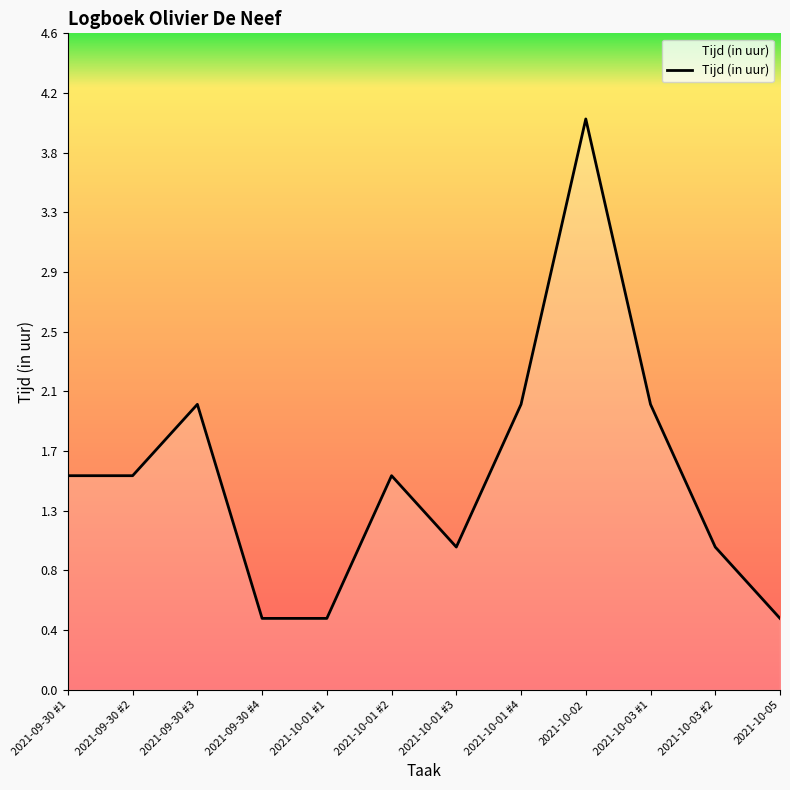

True or false: the data has more than 0 interior local peaks.

True